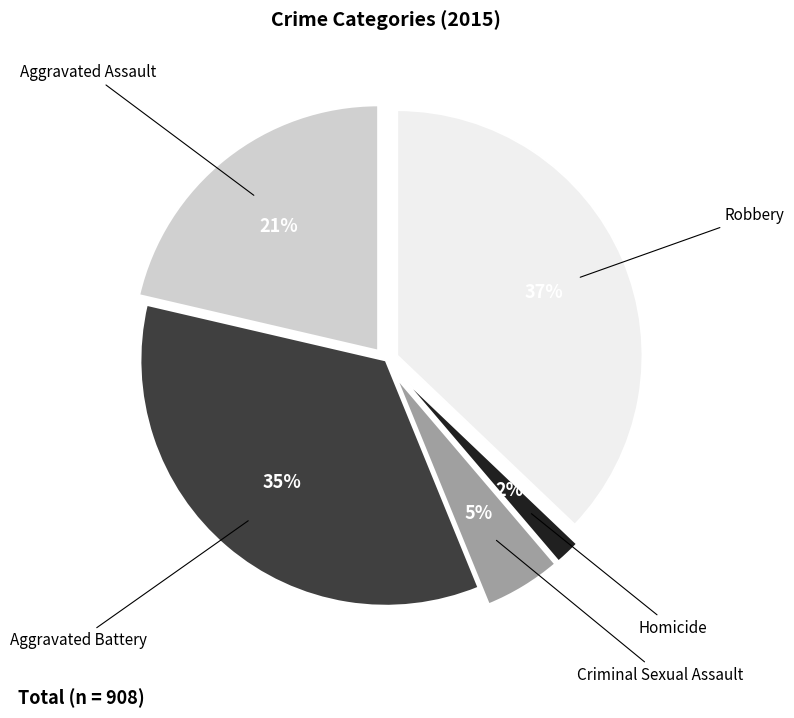

How many slices are in this pie chart?

5